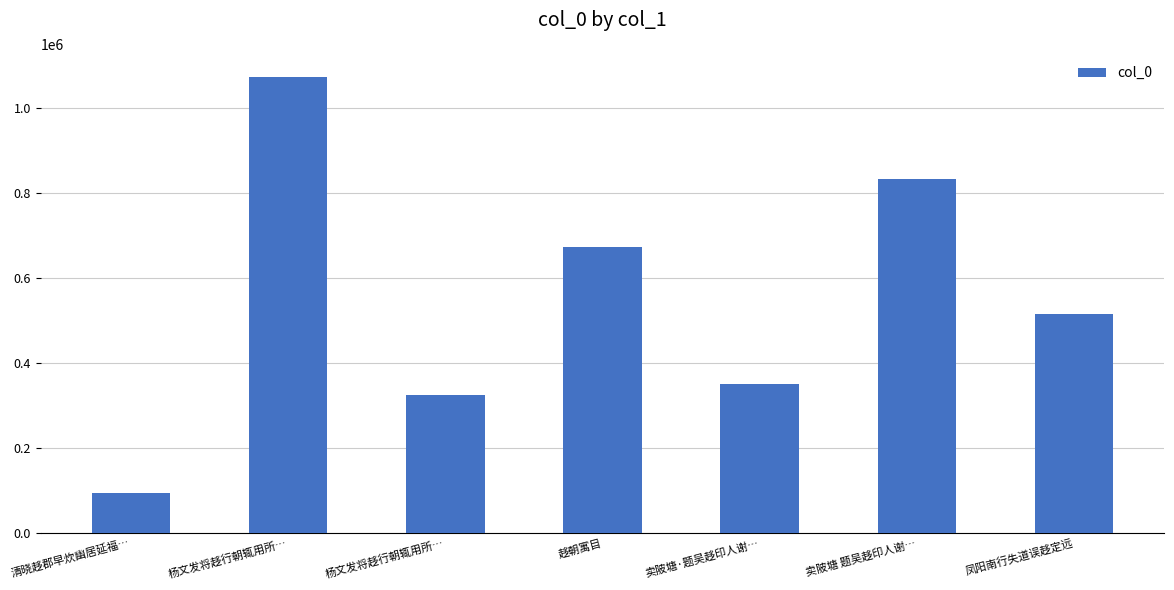

Where does the data first go above 513742?

杨文发将趍行朝辄用所…